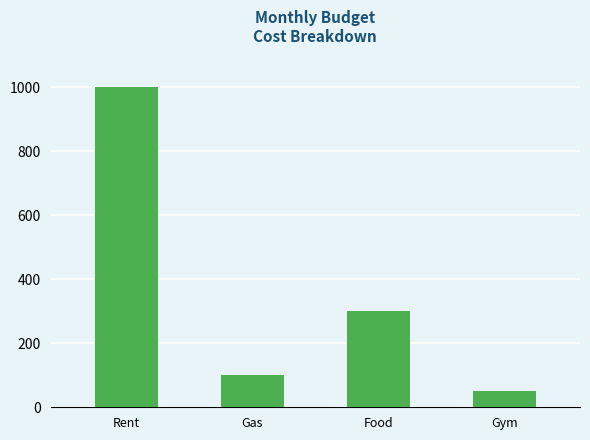

What is the maximum value shown in the chart?

1000